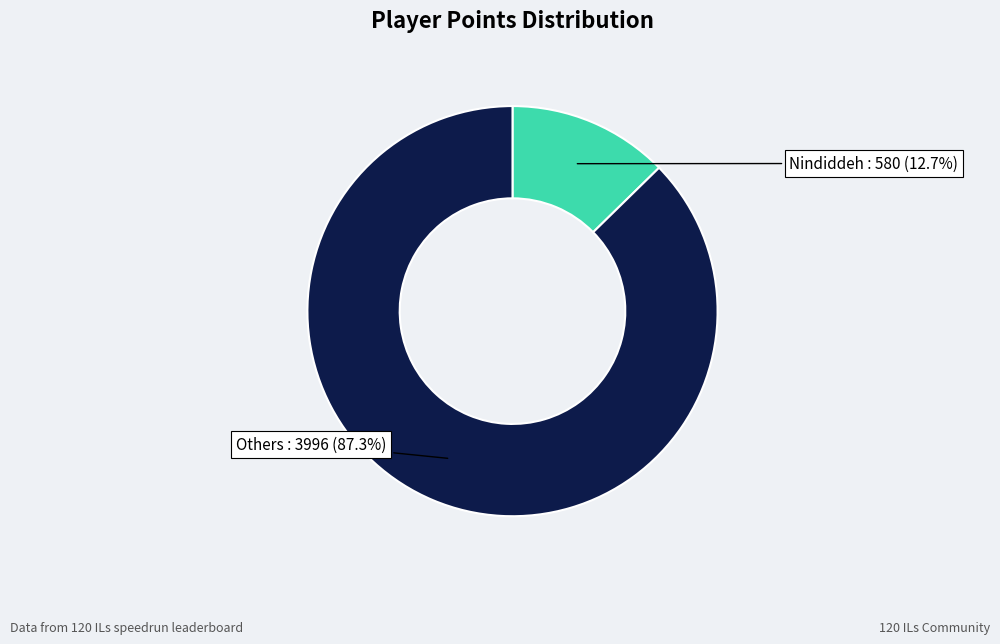

Is there a majority slice in this chart?

Yes